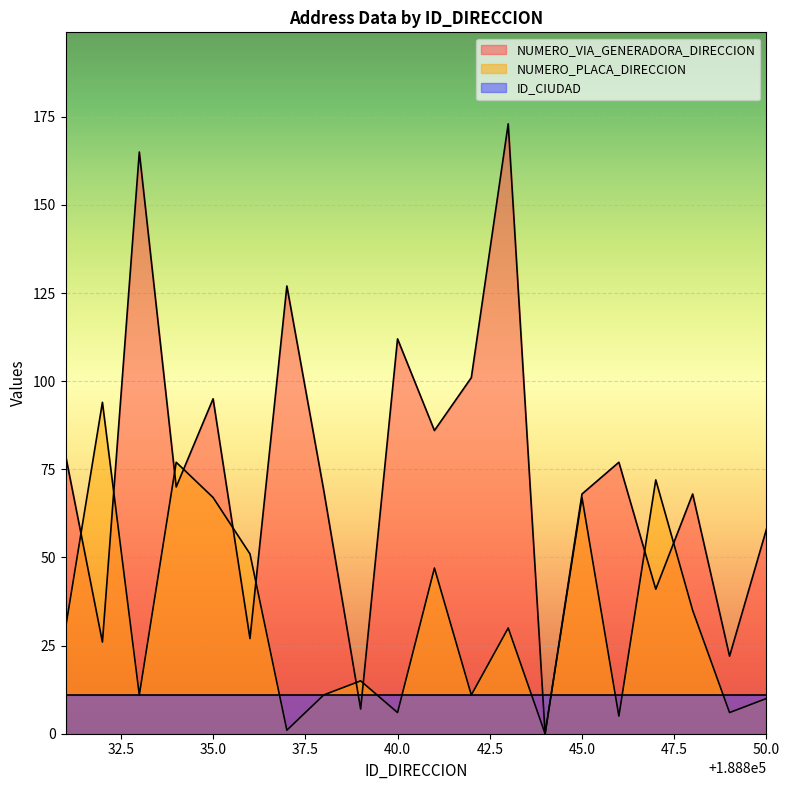

What is the sum of all NUMERO_PLACA_DIRECCION values?

646.0